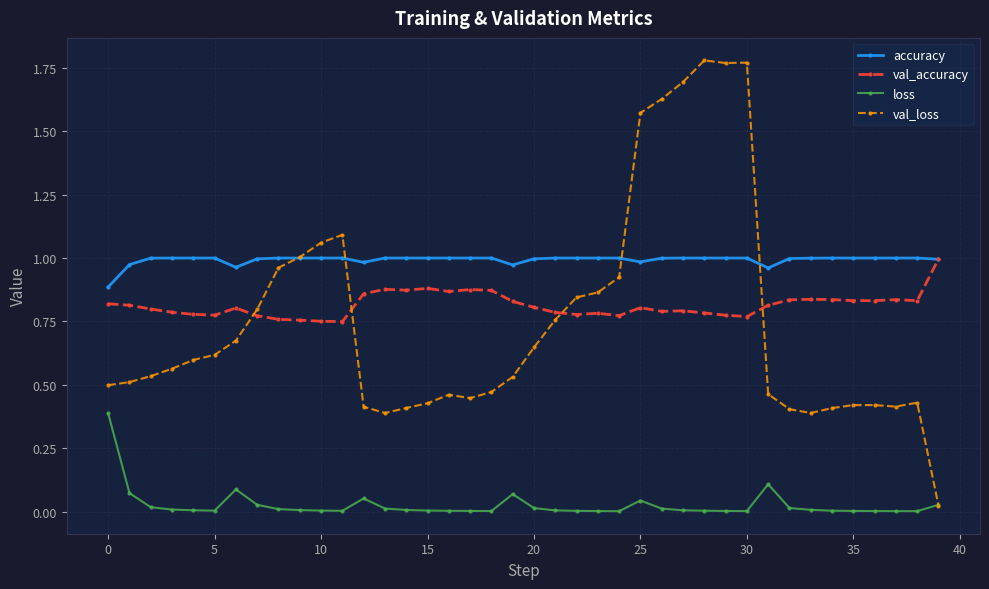

True or false: loss and accuracy cross at least once.

False